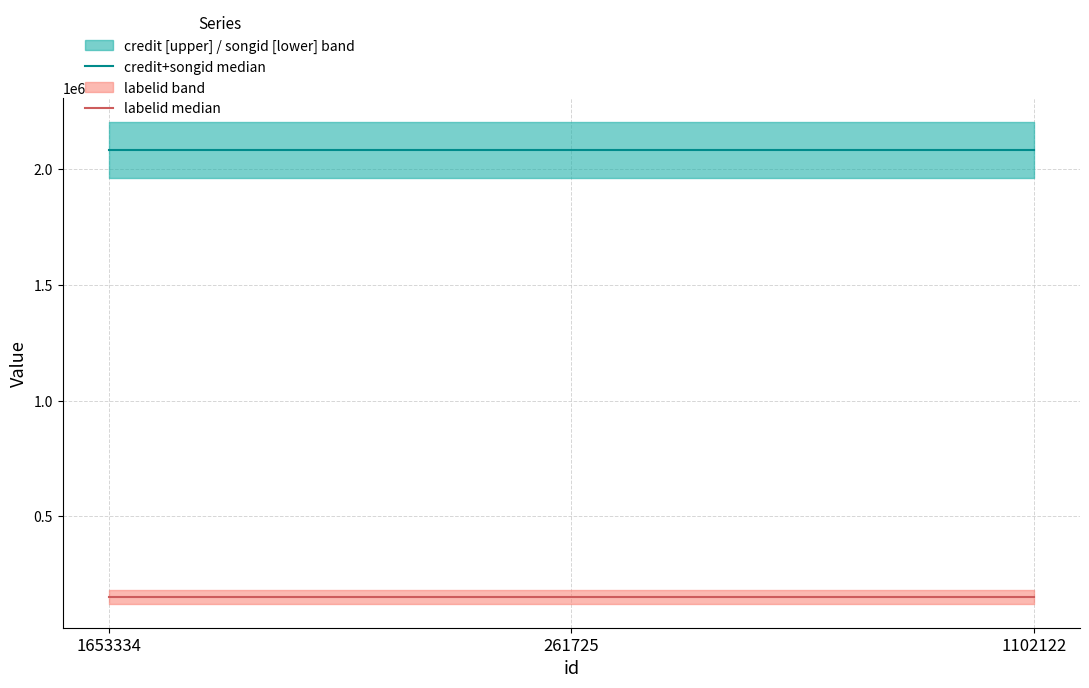

Reading left to right, list all the values displayed in this chart.

credit+songid median: 1653334=2083078.5	261725=2083078.5	1102122=2083078.5
labelid median: 1653334=152999.0	261725=152999.0	1102122=152999.0